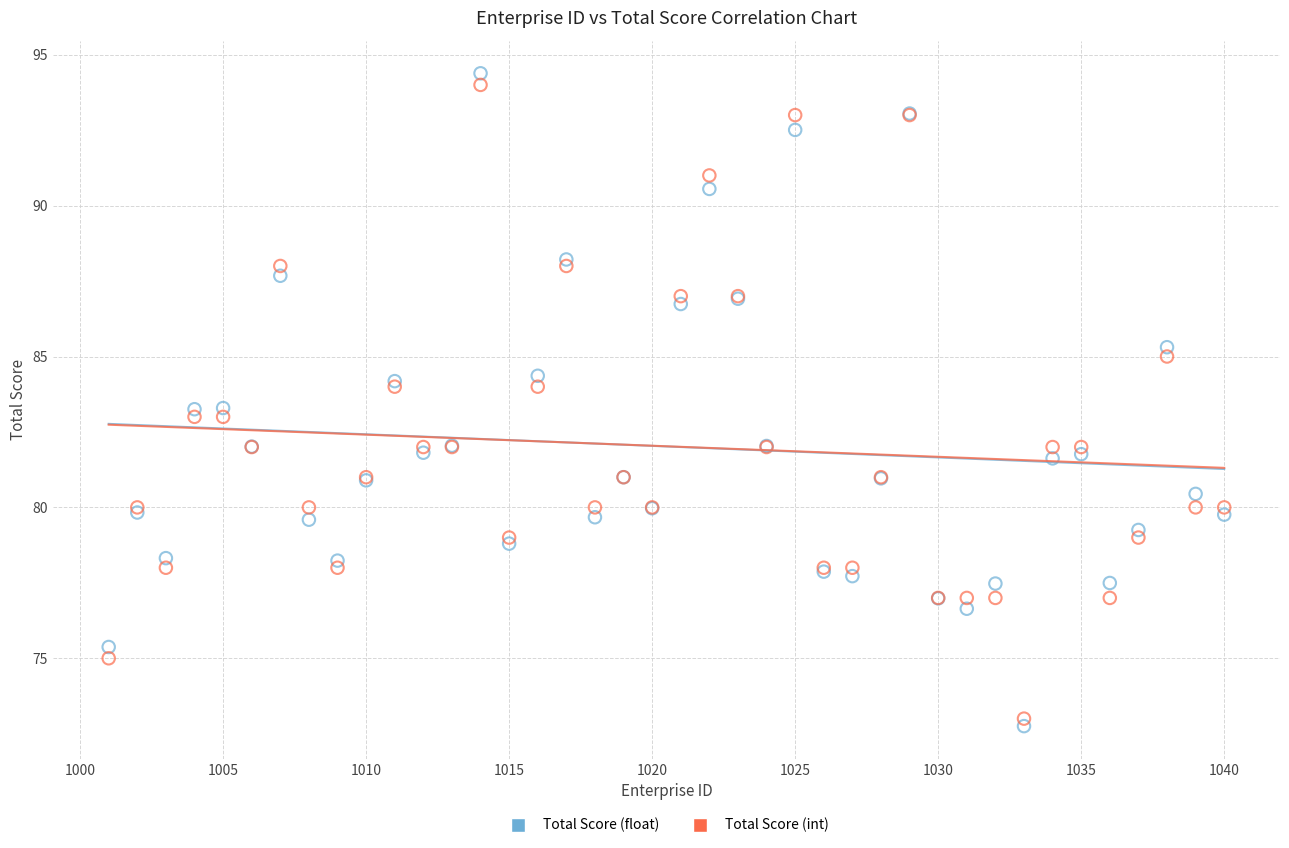

Which series has the largest Y range (max minus min)?

Total Score (float)